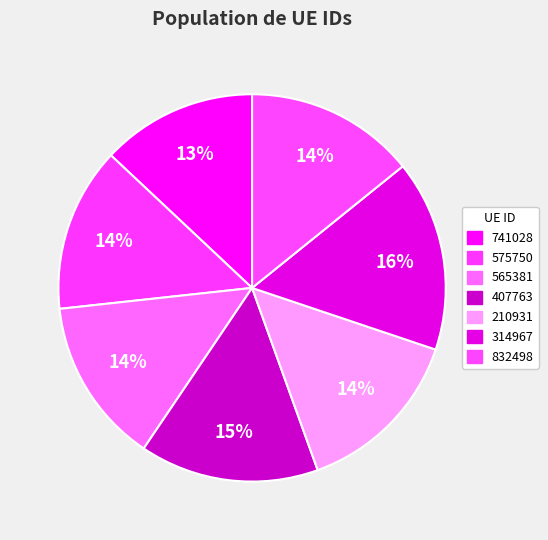

Count the number of slices in the pie.

7